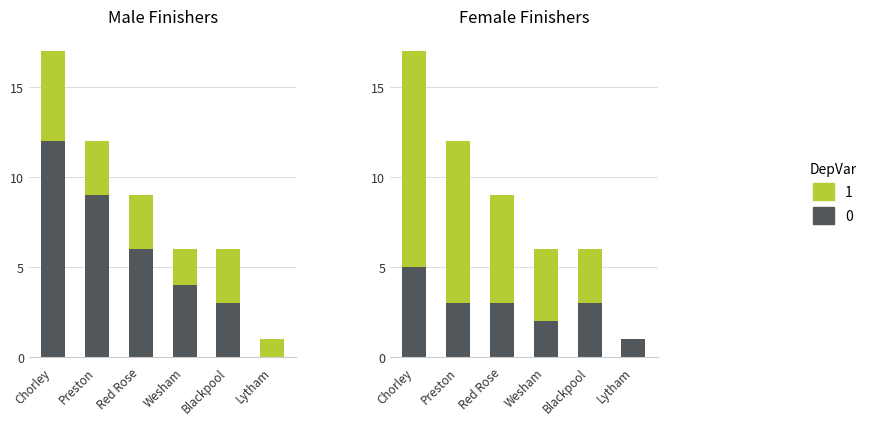

What is the difference between the M_count values at Lytham and Blackpool?

3